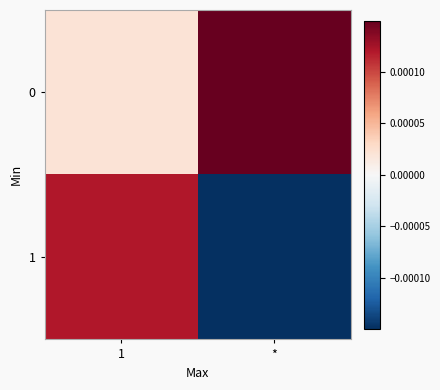

Which has a higher value, * or 1?

*